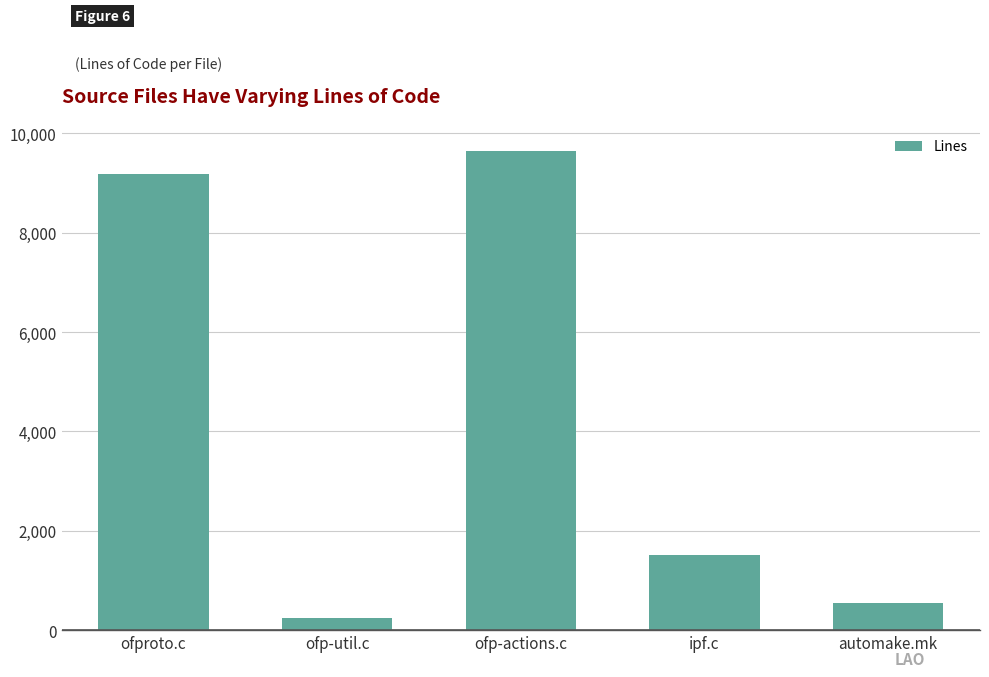

What is the label of the 3rd bar from the left?

ofp-actions.c